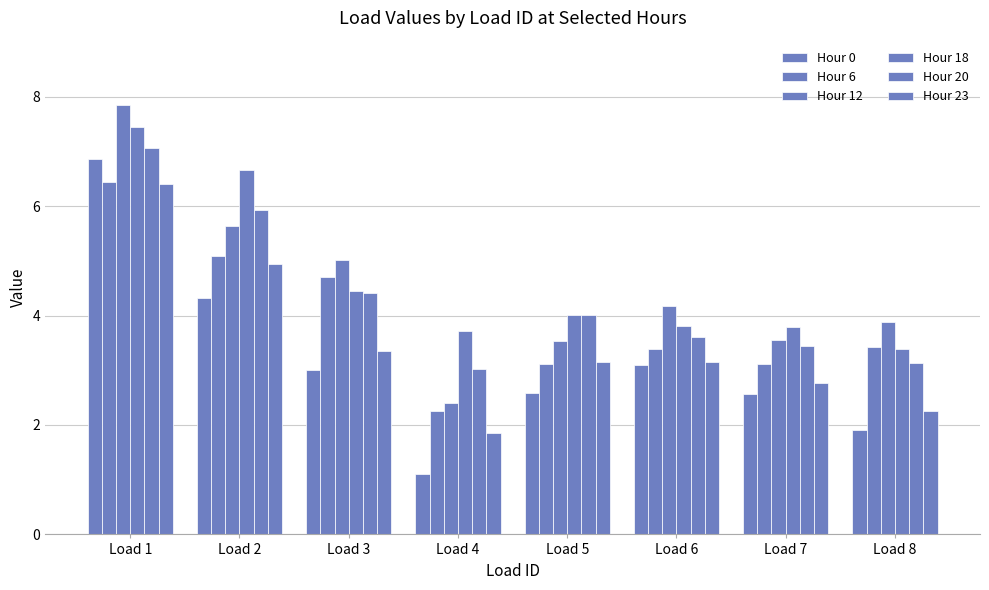

What is the lowest value of the Hour 0 series?

1.1